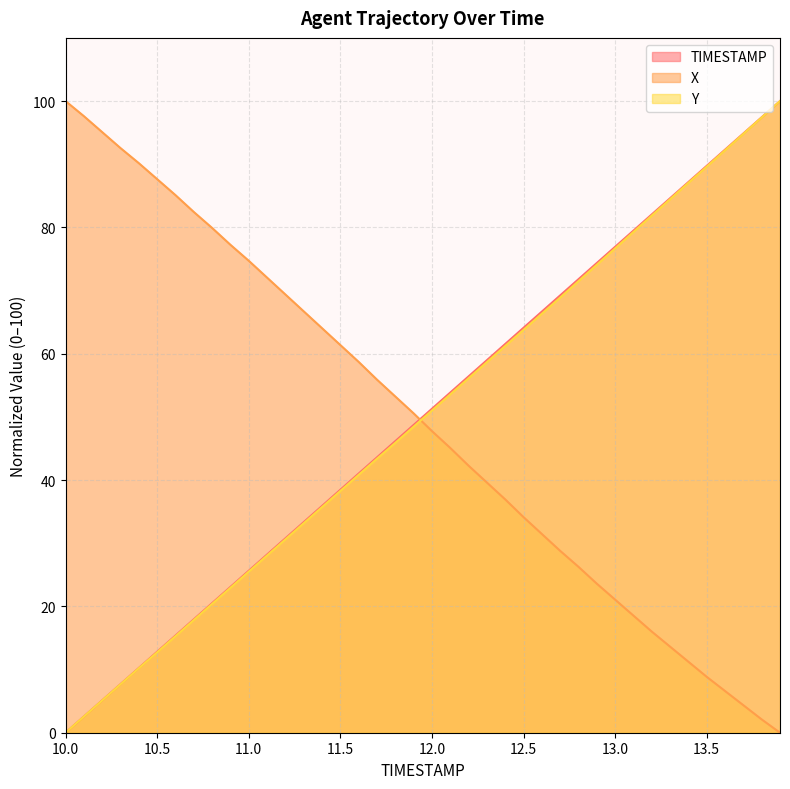

What is the value of the TIMESTAMP point at the 36th from the left?

89.7